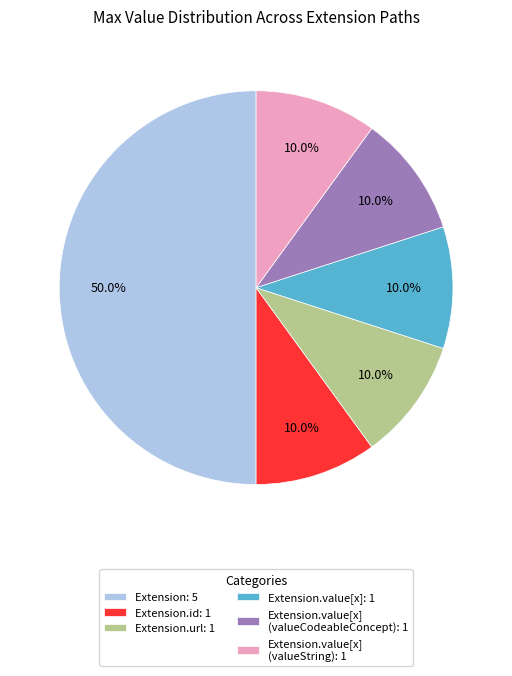

Does Extension.value[x] (valueCodeableConcept): 1 represent more than half of the total?

No